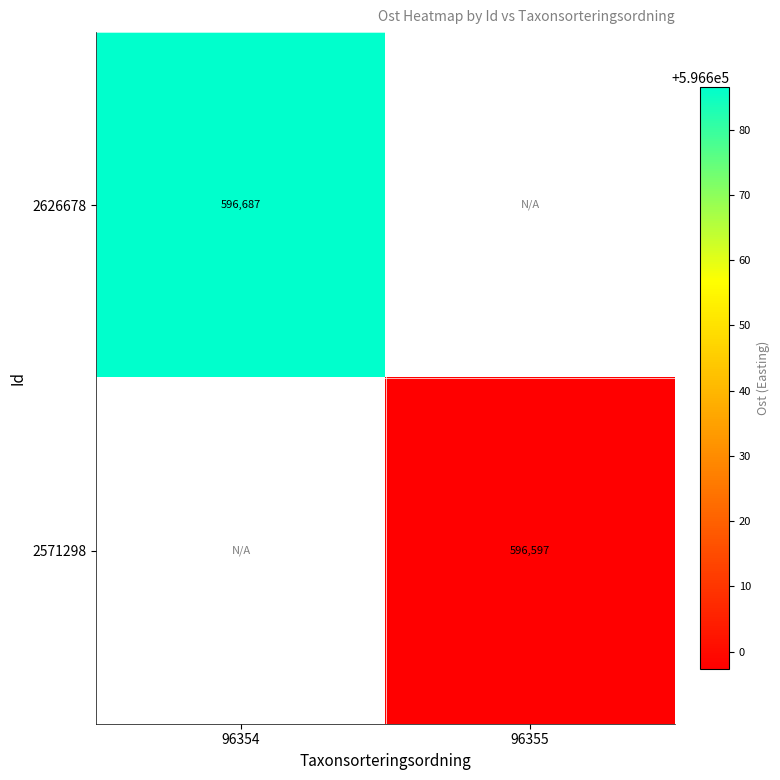

True or false: 2626678 has a value of 596686.6 at 96354.

True